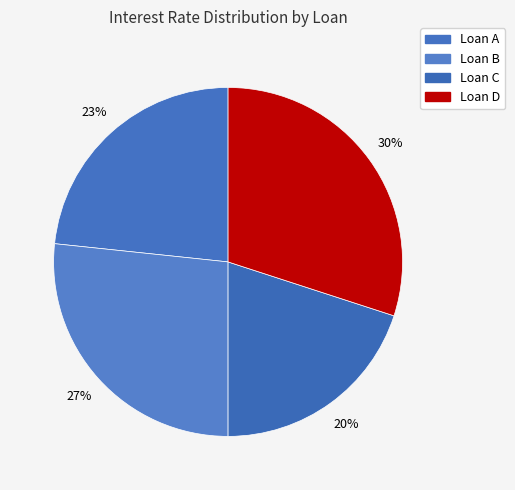

Which has a higher value, Loan A or Loan B?

Loan B